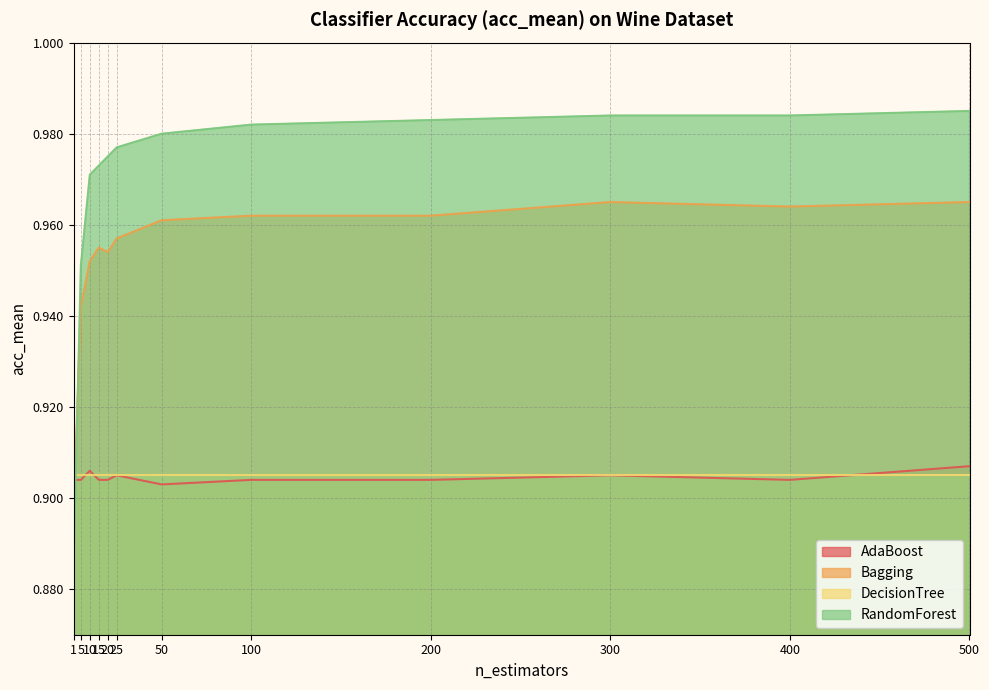

What is the highest value of the AdaBoost series?

0.9